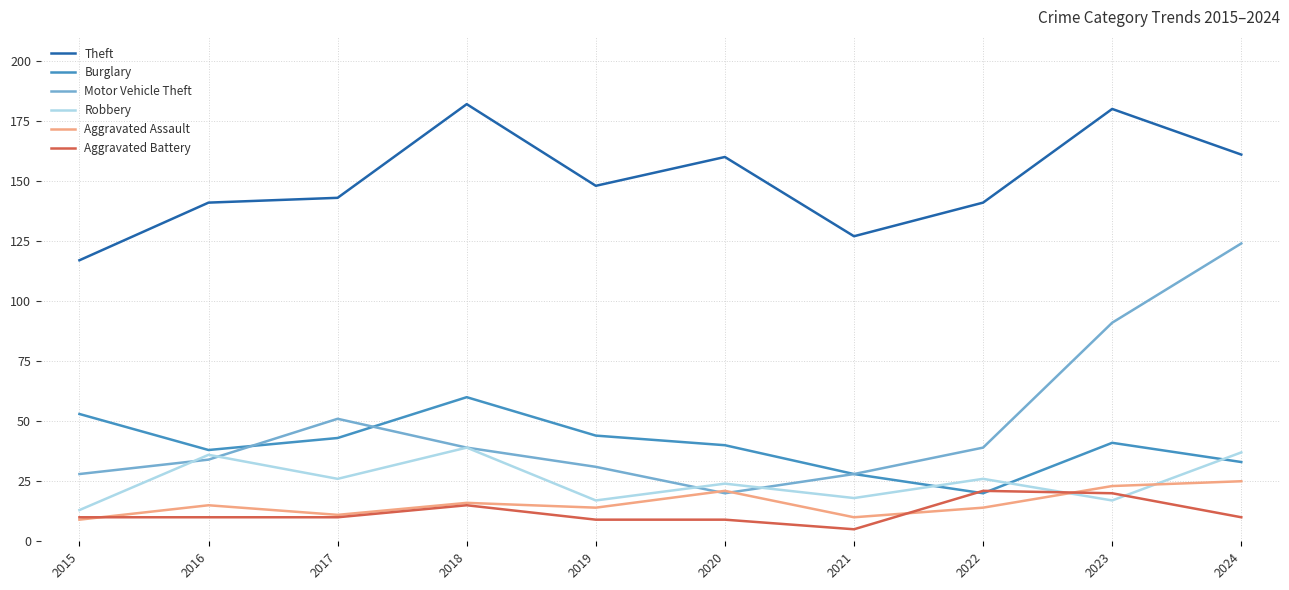

Between which two adjacent categories do Aggravated Assault and Robbery first intersect?

2022 and 2023